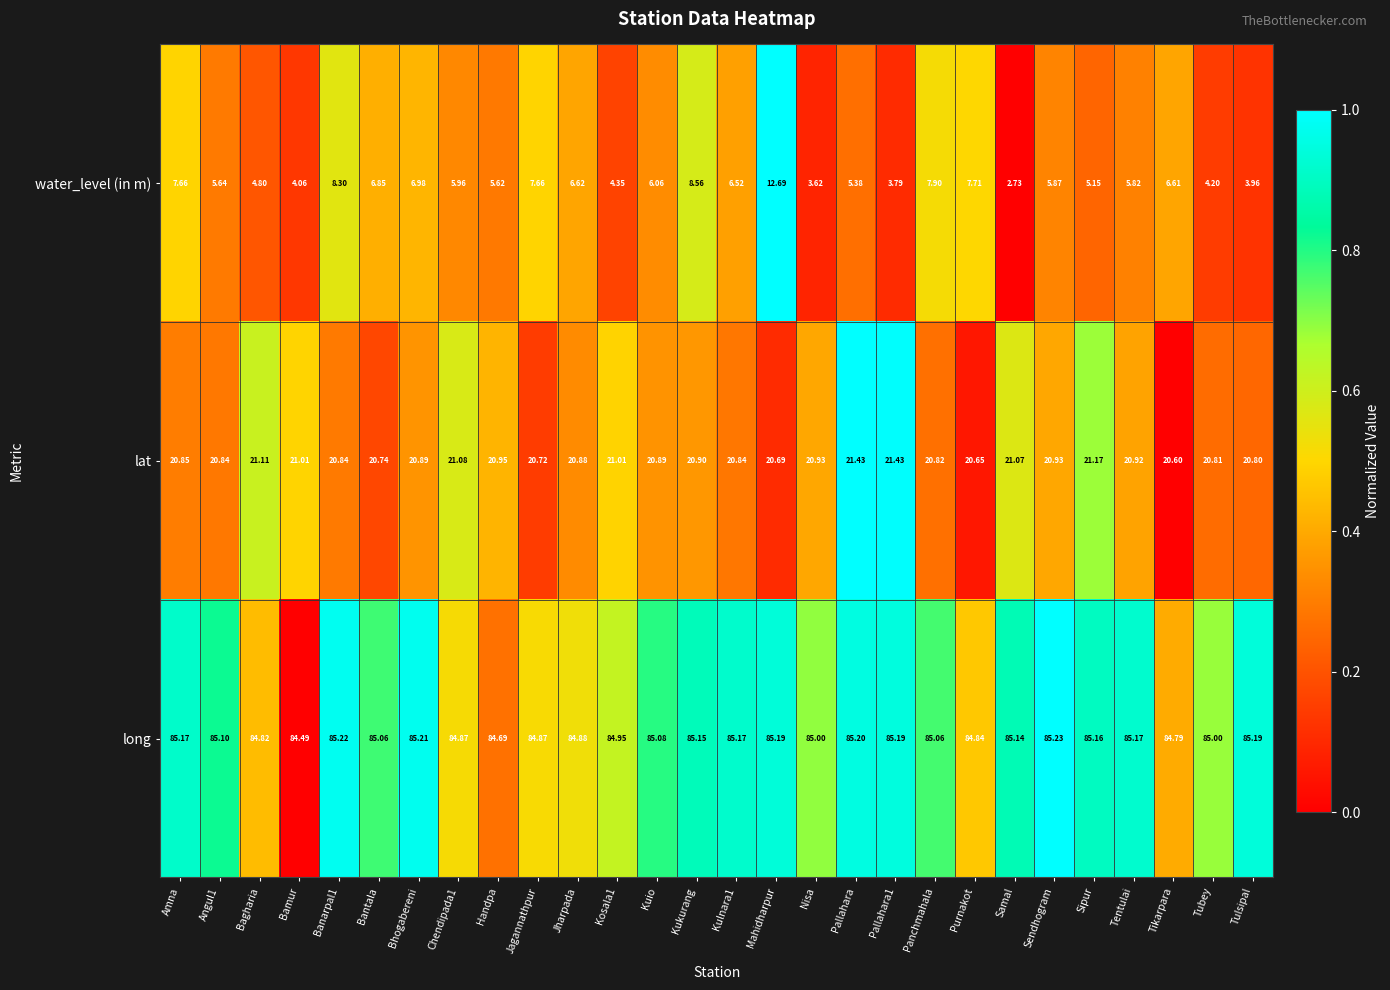

Which label corresponds to the largest value in the chart?

Sendhogram